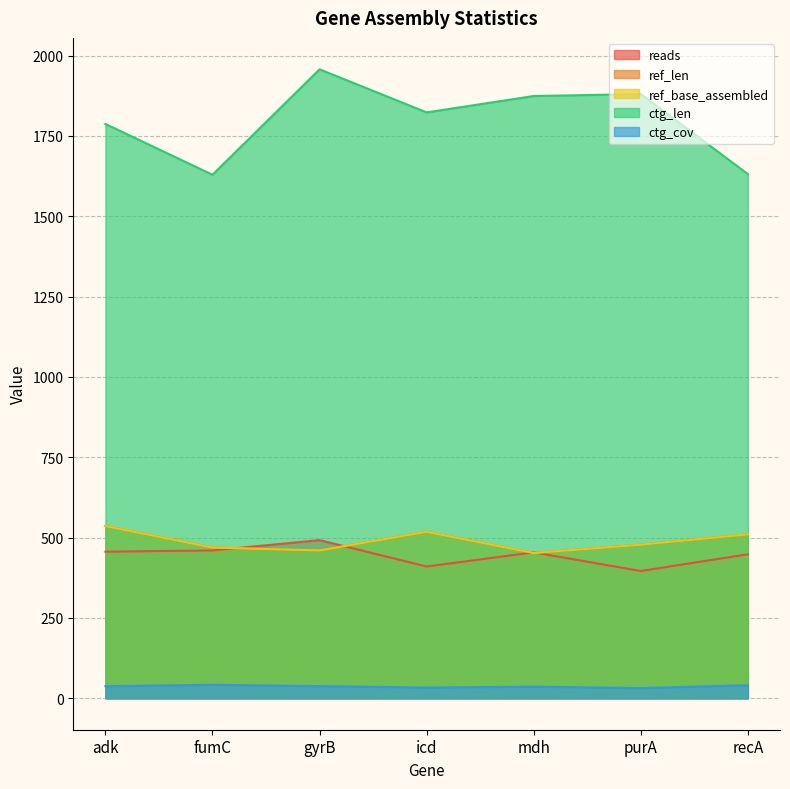

The ref_len series shows 510.0 at recA. True or false?

True